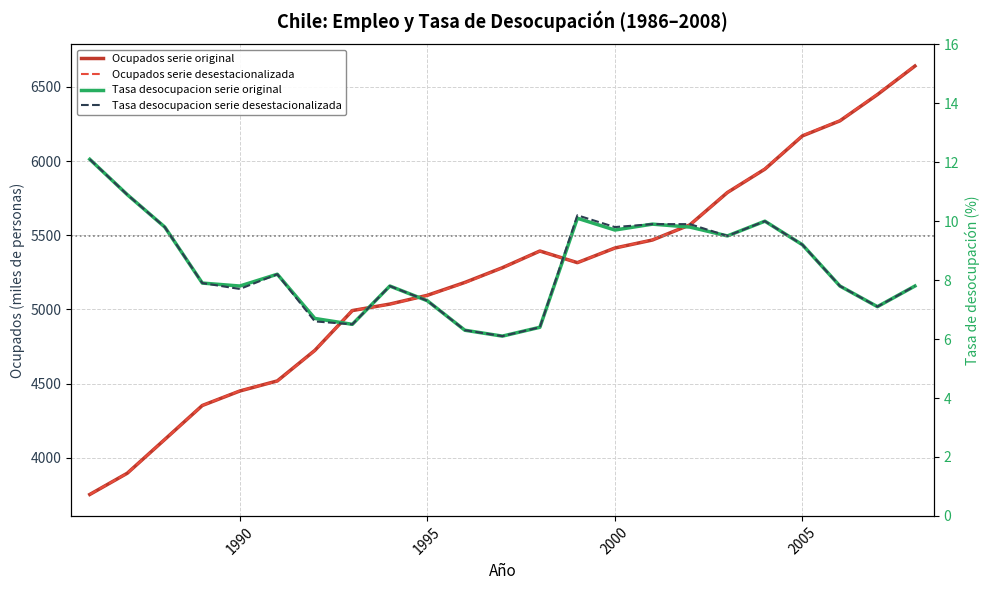

What is the average value of the Tasa desocupacion serie original series?

8.5